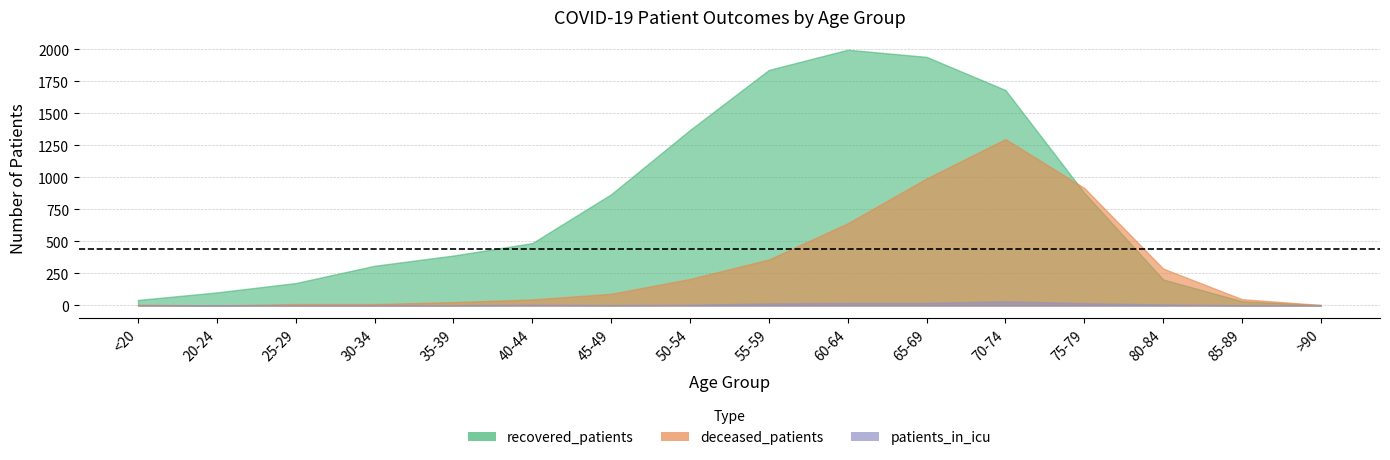

Reading left to right, what are all the values shown in this chart?

recovered_patients: <20=43	20-24=102	25-29=175	30-34=310	35-39=390	40-44=487	45-49=869	50-54=1371	55-59=1840	60-64=1998	65-69=1942	70-74=1683	75-79=880	80-84=203	85-89=33	>90=3
deceased_patients: <20=6	20-24=0	25-29=11	30-34=11	35-39=26	40-44=47	45-49=91	50-54=207	55-59=359	60-64=642	65-69=992	70-74=1300	75-79=918	80-84=288	85-89=49	>90=4
patients_in_icu: <20=1	20-24=1	25-29=1	30-34=2	35-39=2	40-44=6	45-49=3	50-54=6	55-59=16	60-64=20	65-69=20	70-74=33	75-79=18	80-84=8	85-89=2	>90=0